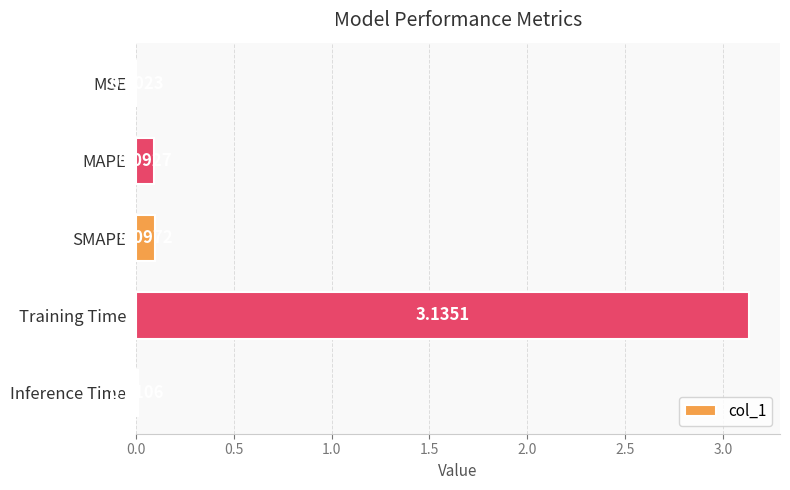

Which label corresponds to the largest value in the chart?

Training Time